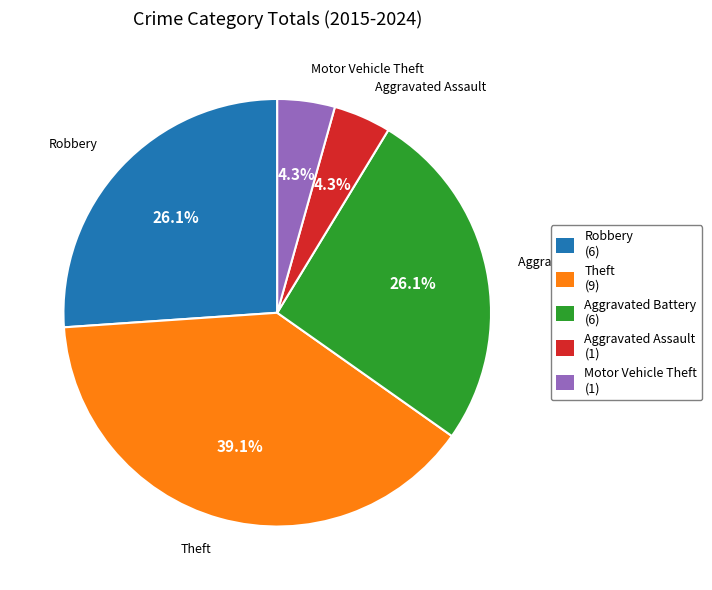

What is the largest slice in the pie chart?

Theft